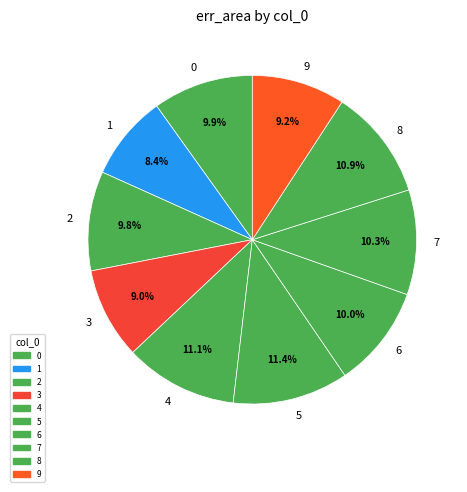

Which category has the smallest portion of the pie?

1